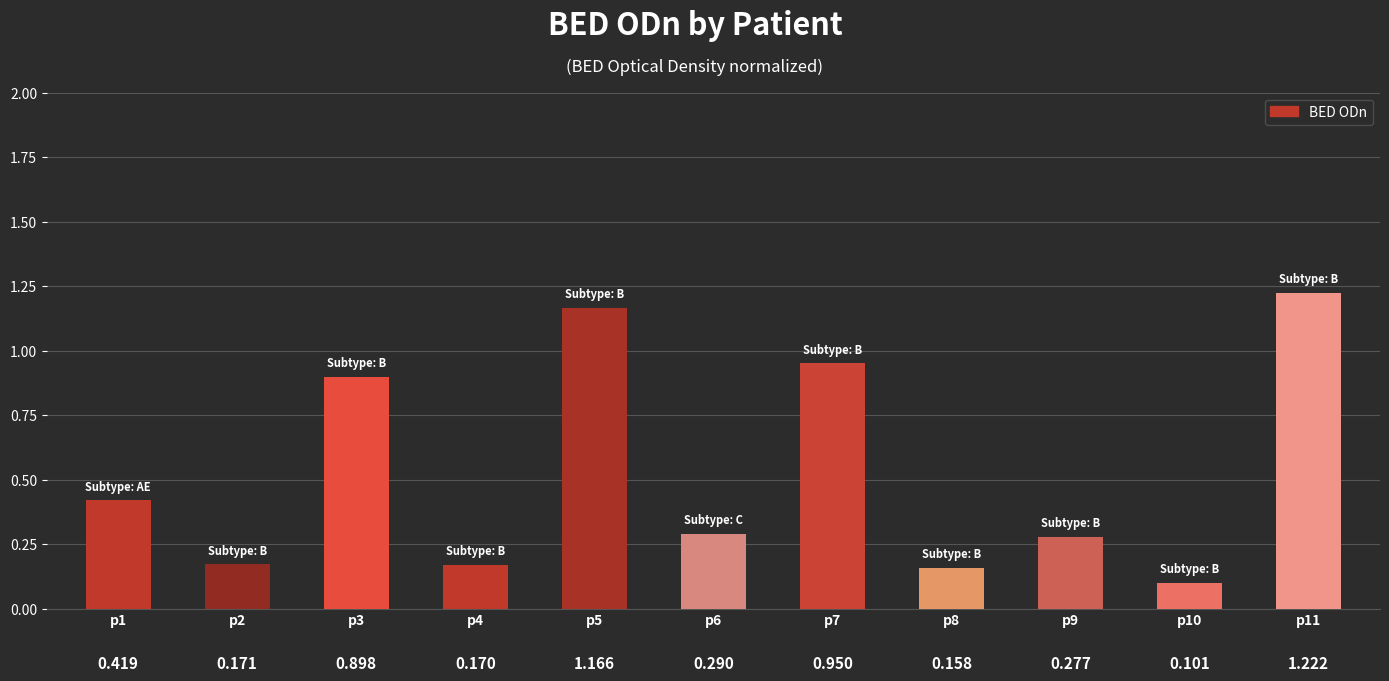

How many bars are there in total?

11